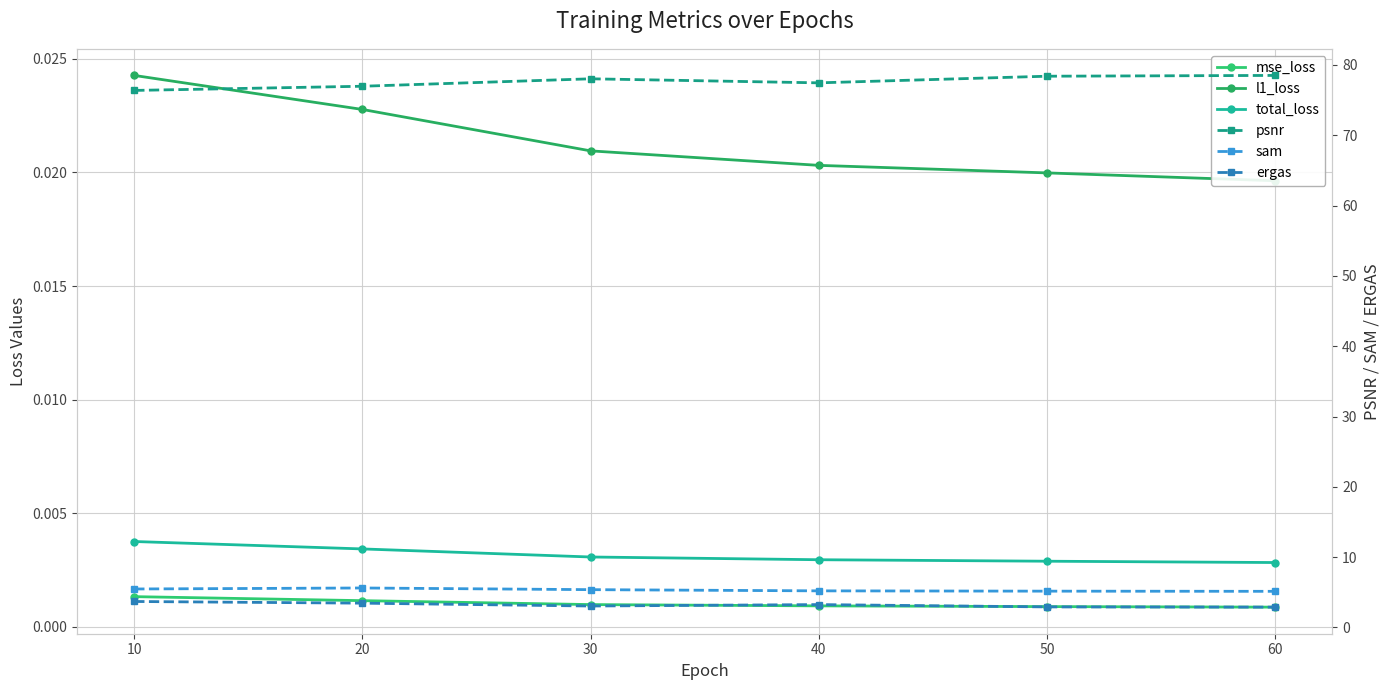

True or false: mse_loss has a value of 0.0 at 60.

True